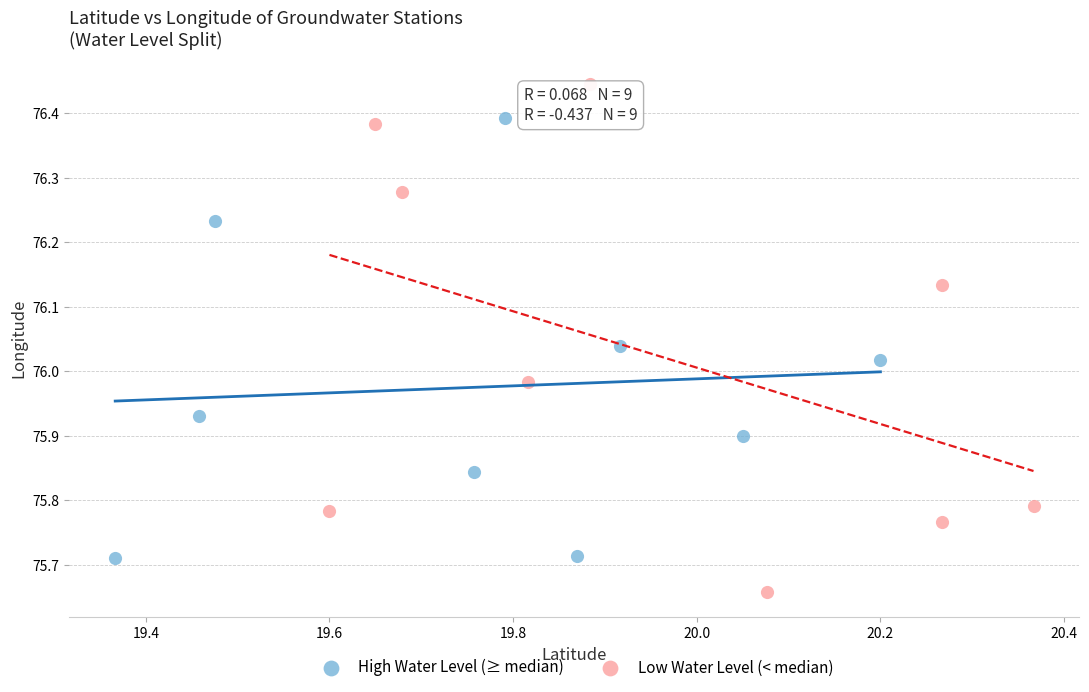

Which series contains the highest Y value?

Low Water Level (< median)